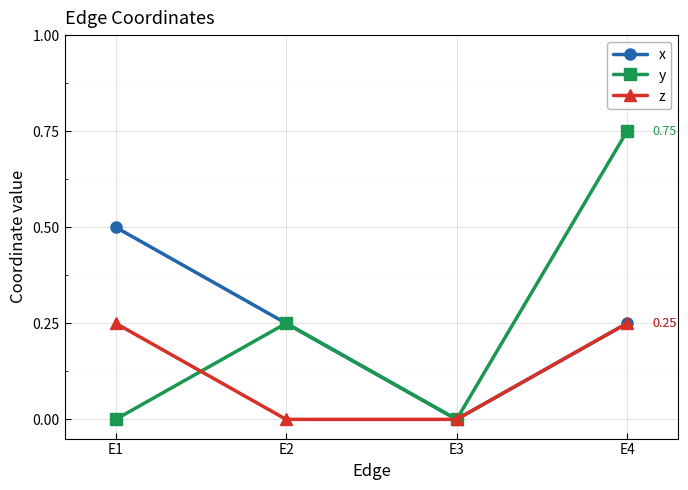

Is it true that x equals 0.1 at E4?

False